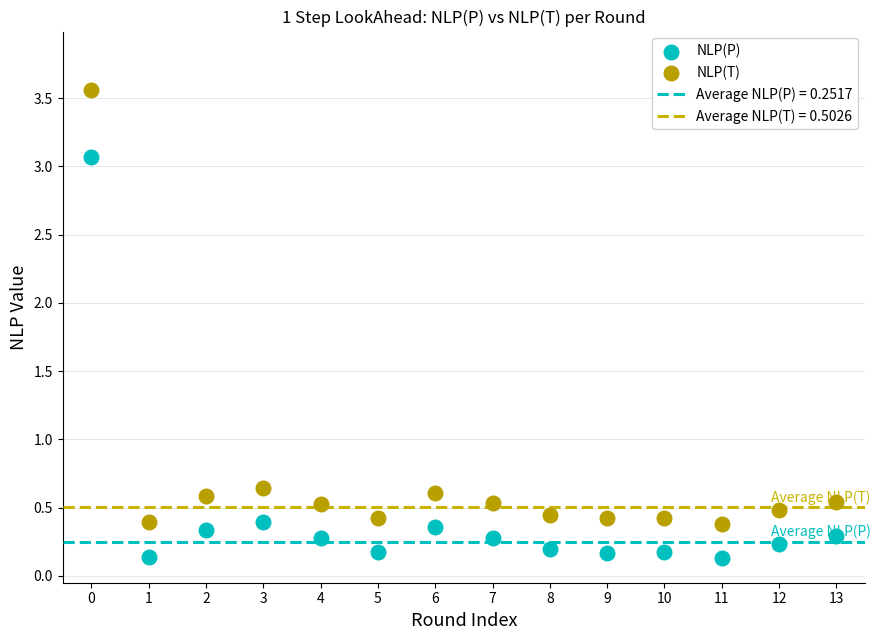

Which series has the widest spread of Y values?

NLP(T)